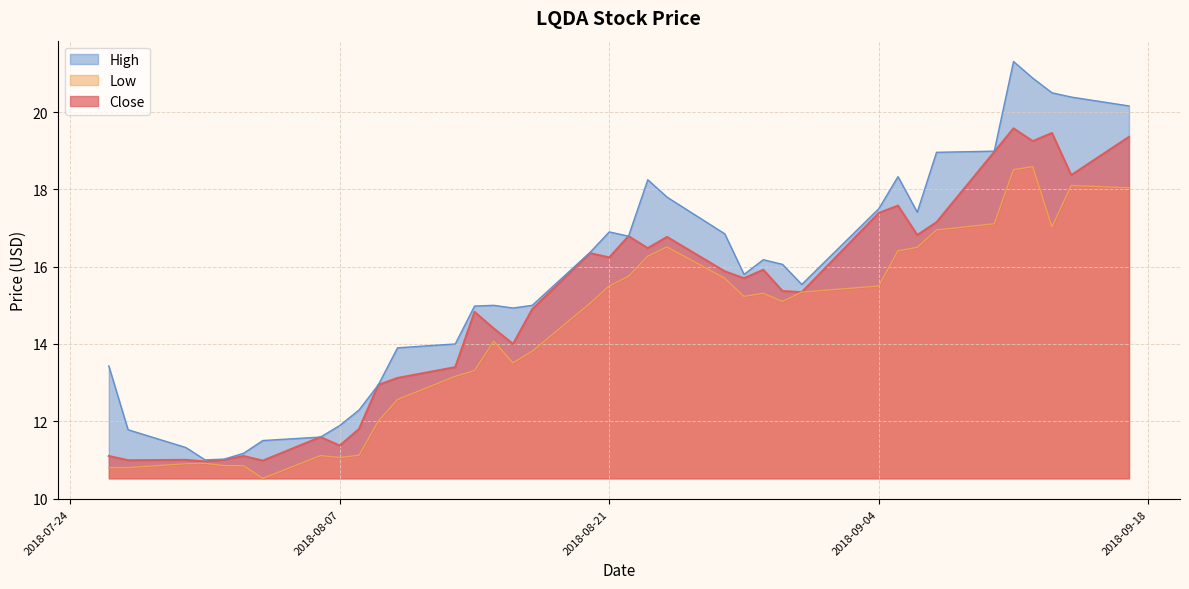

Reading left to right, transcribe all the data shown in this chart.

Close: 2018-07-26=11.1	2018-07-27=11.0	2018-07-30=11.0	2018-07-31=11.0	2018-08-01=11.0	2018-08-02=11.1	2018-08-03=11.0	2018-08-06=11.6	2018-08-07=11.4	2018-08-08=11.8	2018-08-09=12.9	2018-08-10=13.1	2018-08-13=13.4	2018-08-14=14.8	2018-08-15=14.4	2018-08-16=14.0	2018-08-17=14.9	2018-08-20=16.4	2018-08-21=16.2	2018-08-22=16.8	2018-08-23=16.5	2018-08-24=16.8	2018-08-27=15.9	2018-08-28=15.7	2018-08-29=15.9	2018-08-30=15.4	2018-08-31=15.3	2018-09-04=17.4	2018-09-05=17.6	2018-09-06=16.8	2018-09-07=17.1	2018-09-10=19.0	2018-09-11=19.6	2018-09-12=19.2	2018-09-13=19.5	2018-09-14=18.4	2018-09-17=19.4
High: 2018-07-26=13.4	2018-07-27=11.8	2018-07-30=11.3	2018-07-31=11.0	2018-08-01=11.0	2018-08-02=11.2	2018-08-03=11.5	2018-08-06=11.6	2018-08-07=11.9	2018-08-08=12.3	2018-08-09=12.9	2018-08-10=13.9	2018-08-13=14.0	2018-08-14=15.0	2018-08-15=15.0	2018-08-16=14.9	2018-08-17=15.0	2018-08-20=16.4	2018-08-21=16.9	2018-08-22=16.8	2018-08-23=18.2	2018-08-24=17.8	2018-08-27=16.9	2018-08-28=15.8	2018-08-29=16.2	2018-08-30=16.1	2018-08-31=15.5	2018-09-04=17.5	2018-09-05=18.3	2018-09-06=17.4	2018-09-07=19.0	2018-09-10=19.0	2018-09-11=21.3	2018-09-12=20.9	2018-09-13=20.5	2018-09-14=20.4	2018-09-17=20.2
Low: 2018-07-26=10.8	2018-07-27=10.8	2018-07-30=10.9	2018-07-31=10.9	2018-08-01=10.9	2018-08-02=10.9	2018-08-03=10.5	2018-08-06=11.1	2018-08-07=11.1	2018-08-08=11.1	2018-08-09=12.0	2018-08-10=12.6	2018-08-13=13.2	2018-08-14=13.3	2018-08-15=14.1	2018-08-16=13.5	2018-08-17=13.8	2018-08-20=15.1	2018-08-21=15.5	2018-08-22=15.8	2018-08-23=16.3	2018-08-24=16.5	2018-08-27=15.7	2018-08-28=15.2	2018-08-29=15.3	2018-08-30=15.1	2018-08-31=15.3	2018-09-04=15.5	2018-09-05=16.4	2018-09-06=16.5	2018-09-07=17.0	2018-09-10=17.1	2018-09-11=18.5	2018-09-12=18.6	2018-09-13=17.0	2018-09-14=18.1	2018-09-17=18.0